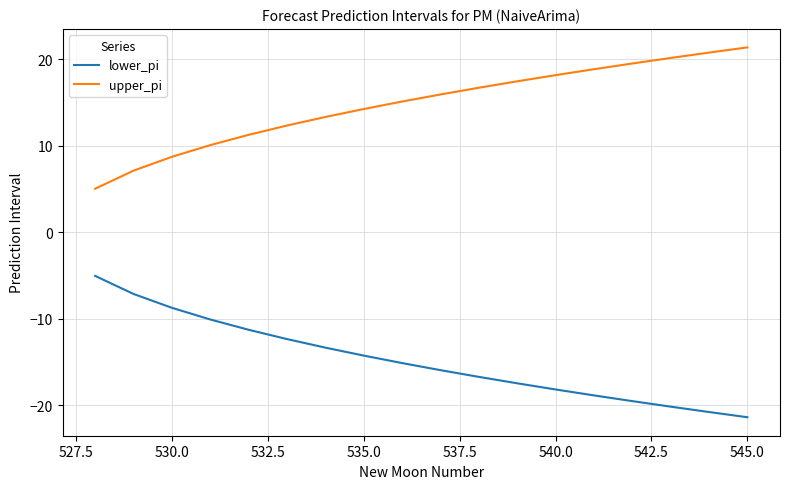

Does the chart have visible grid lines?

Yes